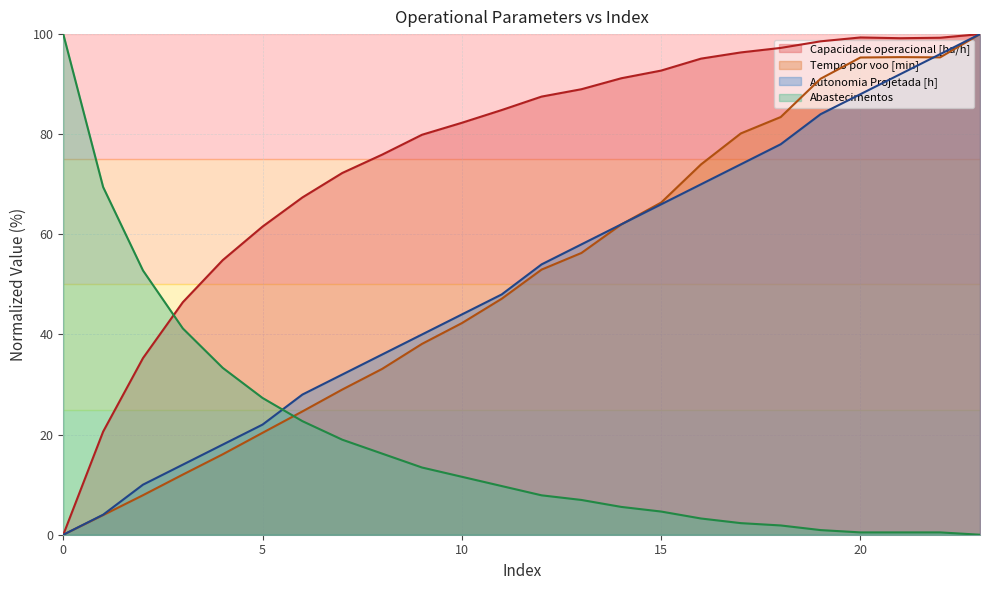

How many data points in Tempo por voo [min] are less than 52?

12